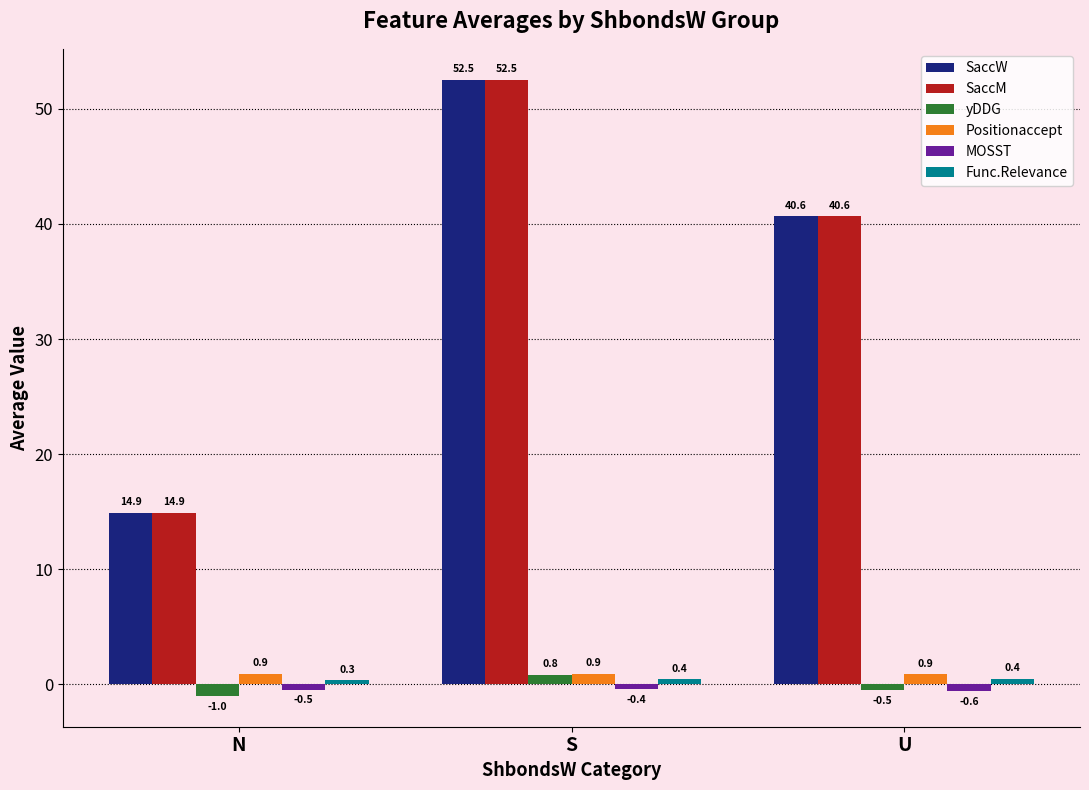

Are the bars grouped side by side (vs. stacked)?

Yes